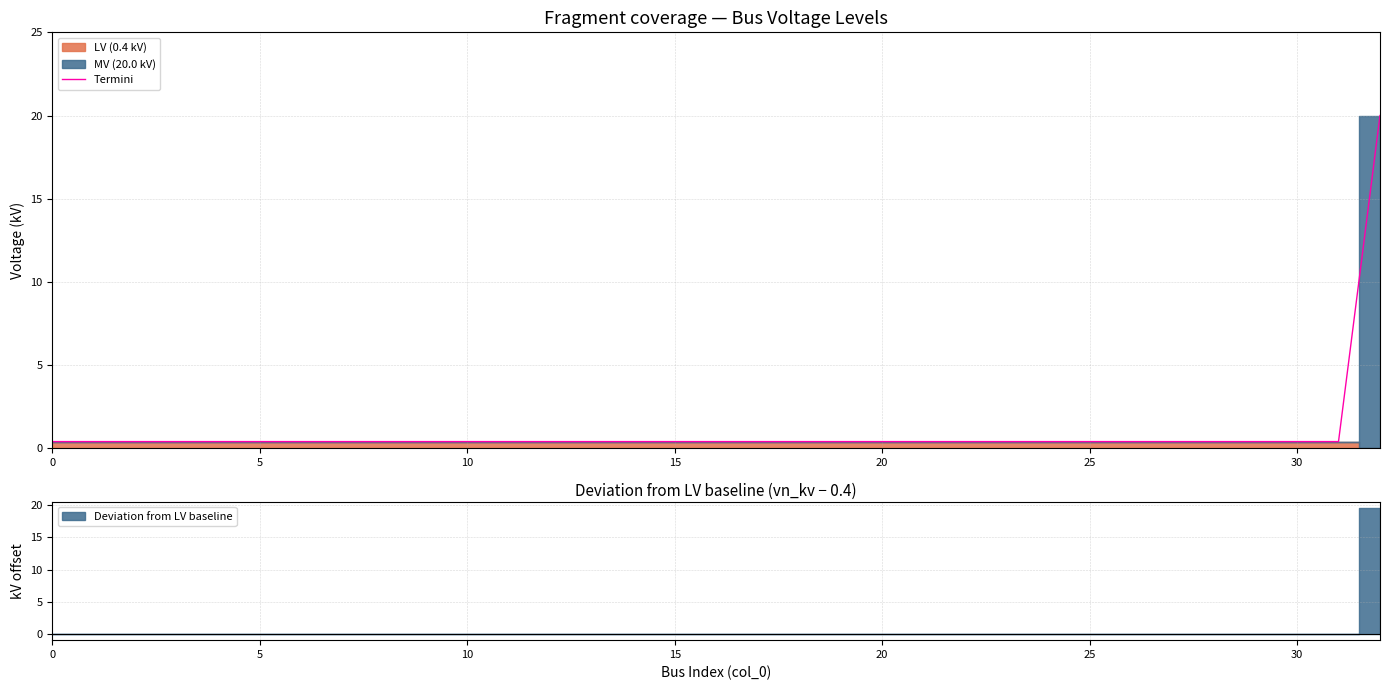

What is the smallest value displayed?

0.4